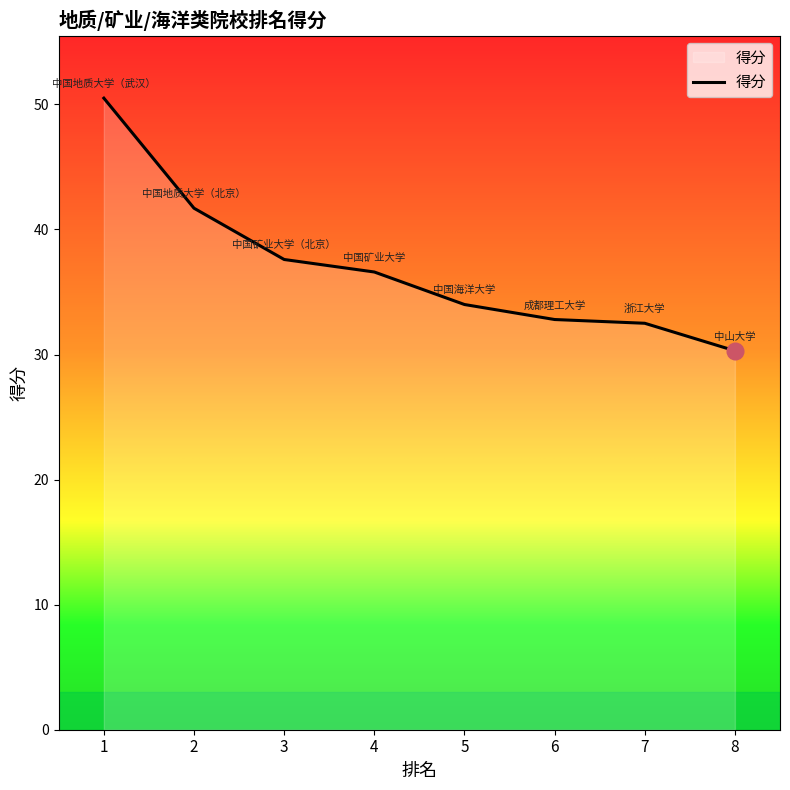

What is the sum of all values?

296.0